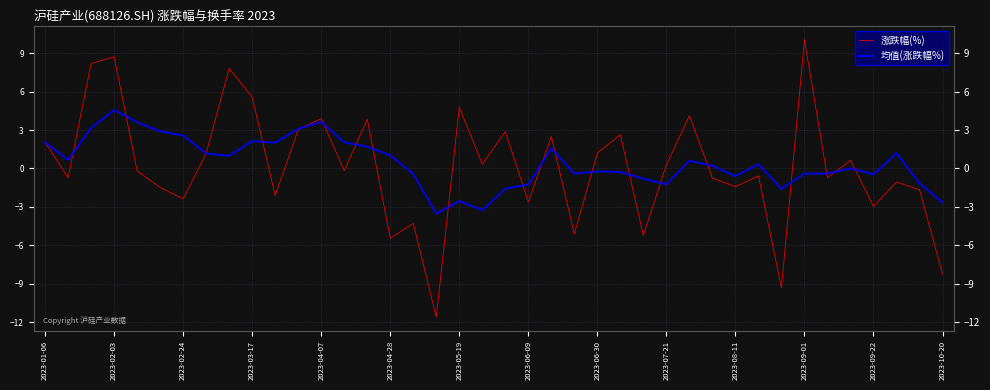

Which series has the largest range (max minus min)?

涨跌幅(%)